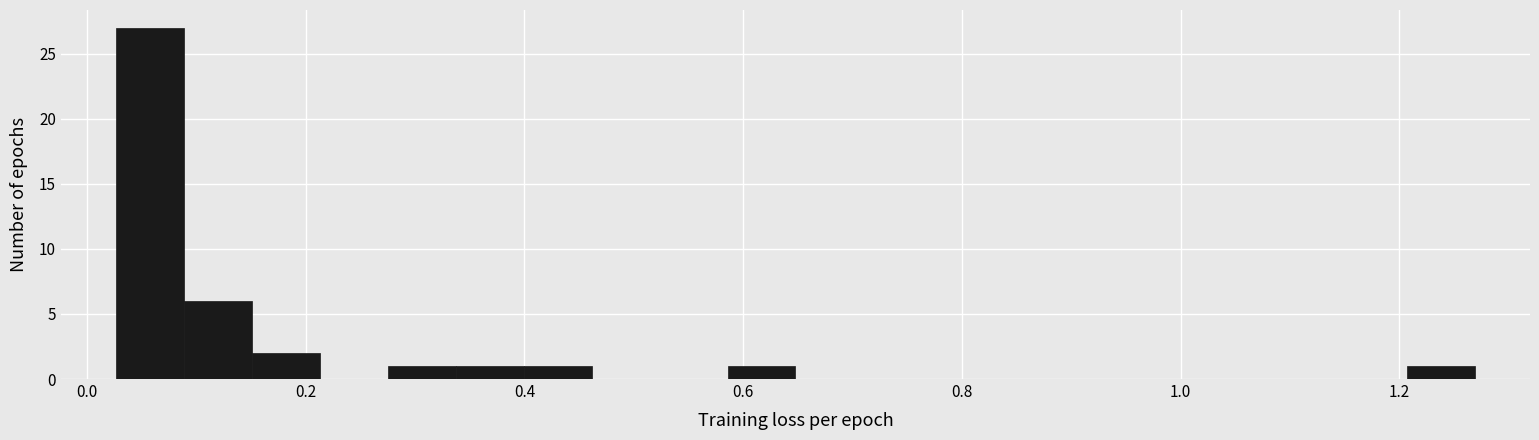

Around what value on the x-axis is the tallest bar? Give the approximate position of its centre, as read against the axis.

0.06